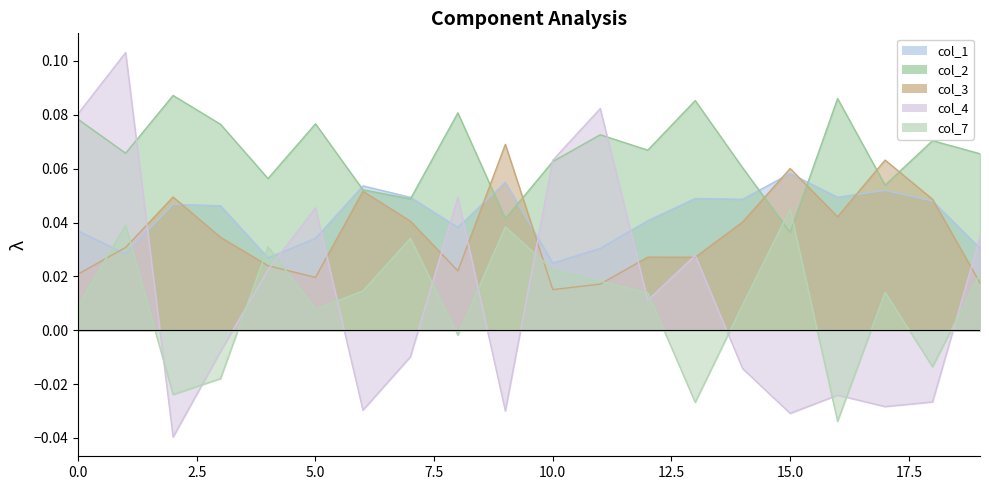

Between 9 and 11, which series saw the biggest shift?

col_4